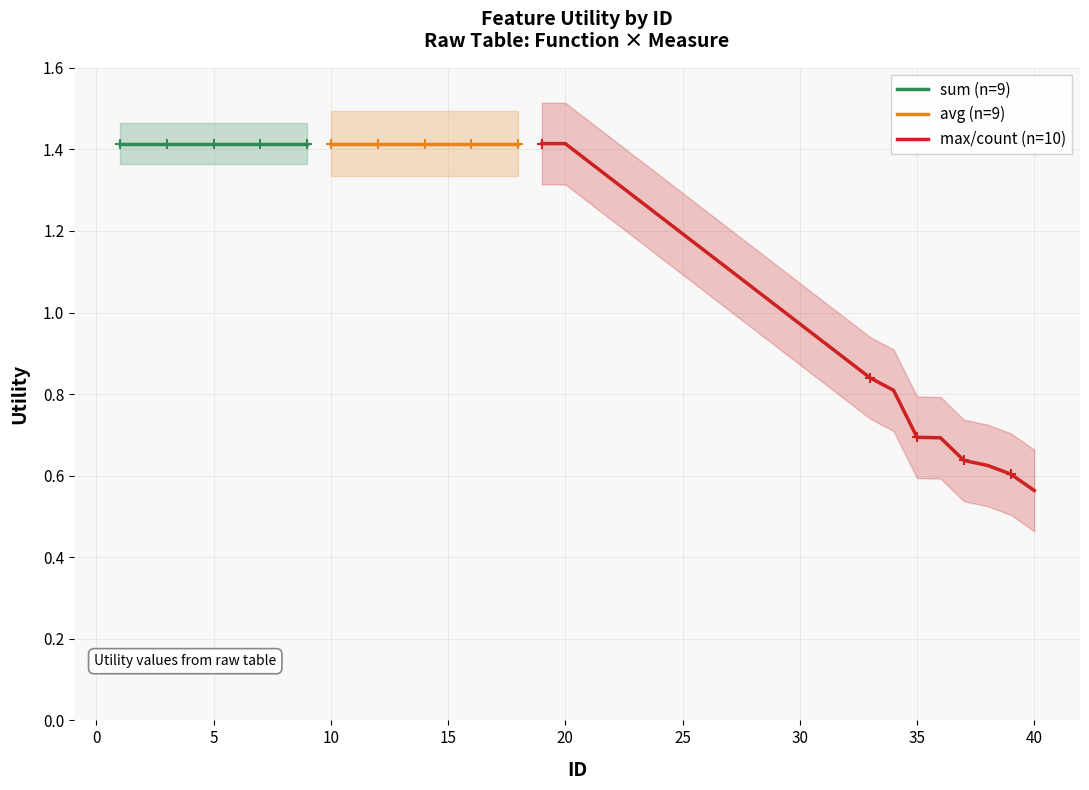

What is the maximum value for count?

1.4